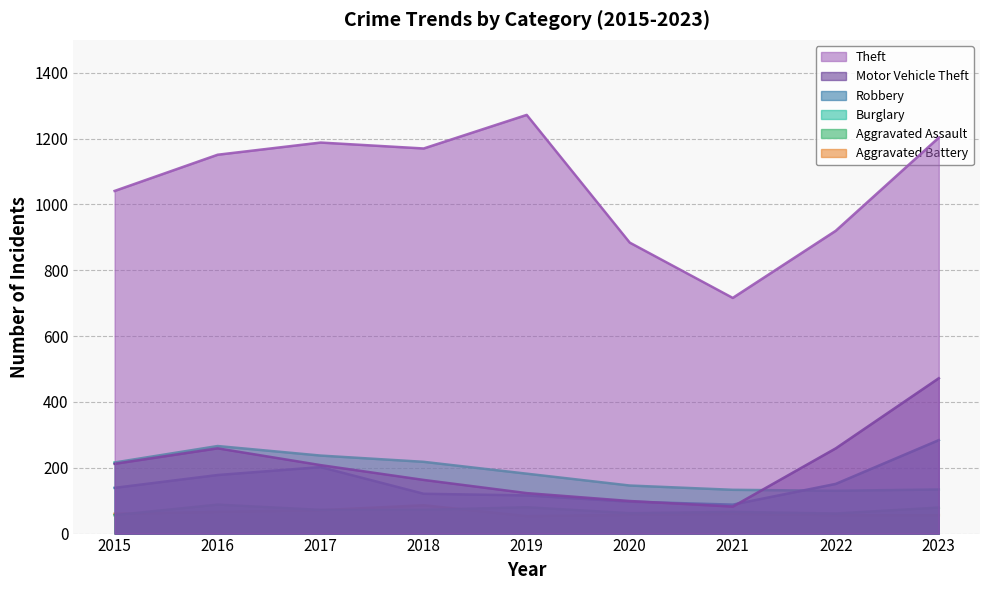

Reading left to right, transcribe all the data shown in this chart.

Aggravated Assault: 56	88	72	72	80	62	66	61	79
Aggravated Battery: 60	66	71	86	53	57	60	56	56
Burglary: 216	266	237	218	182	146	133	130	134
Motor Vehicle Theft: 212	259	208	163	123	99	82	259	472
Robbery: 139	178	202	121	116	97	88	151	284
Theft: 1041	1151	1188	1170	1272	884	716	920	1203